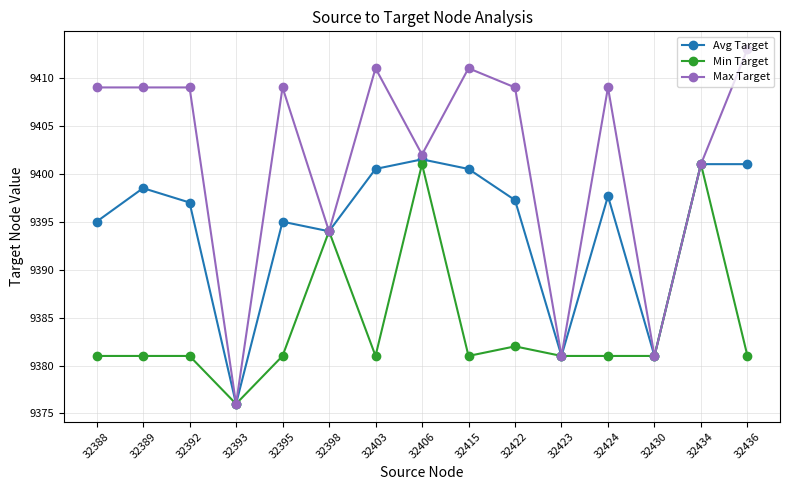

Is the value of Max Target at 32436 greater than the value of Avg Target at 32422?

Yes